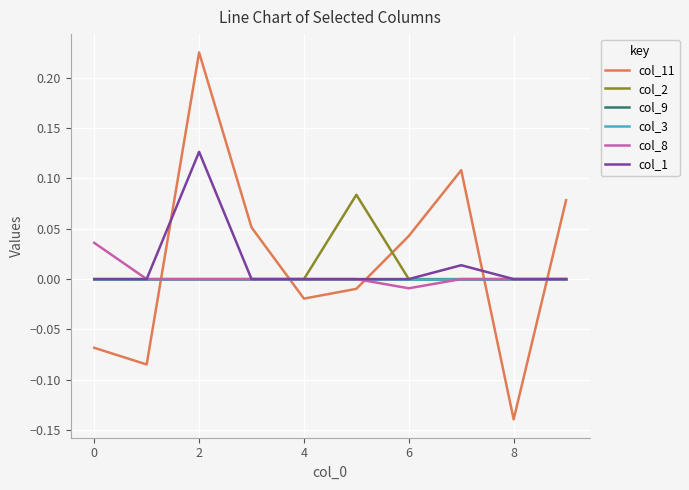

Does the chart display data point markers on the line(s)?

No